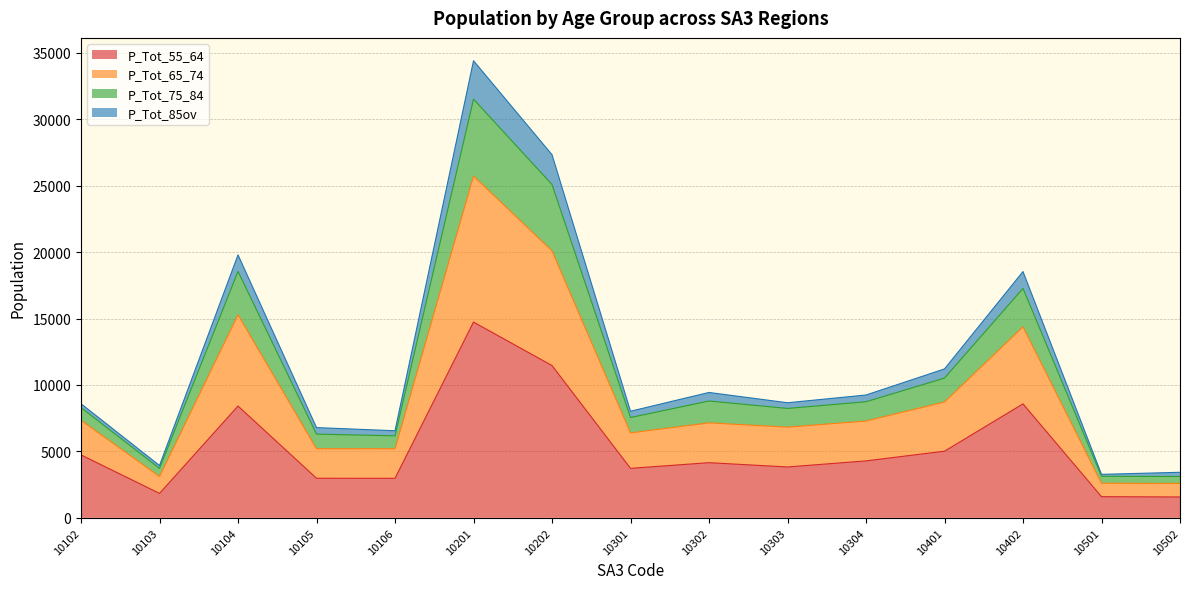

At which category is the sum across all series the highest?

10201